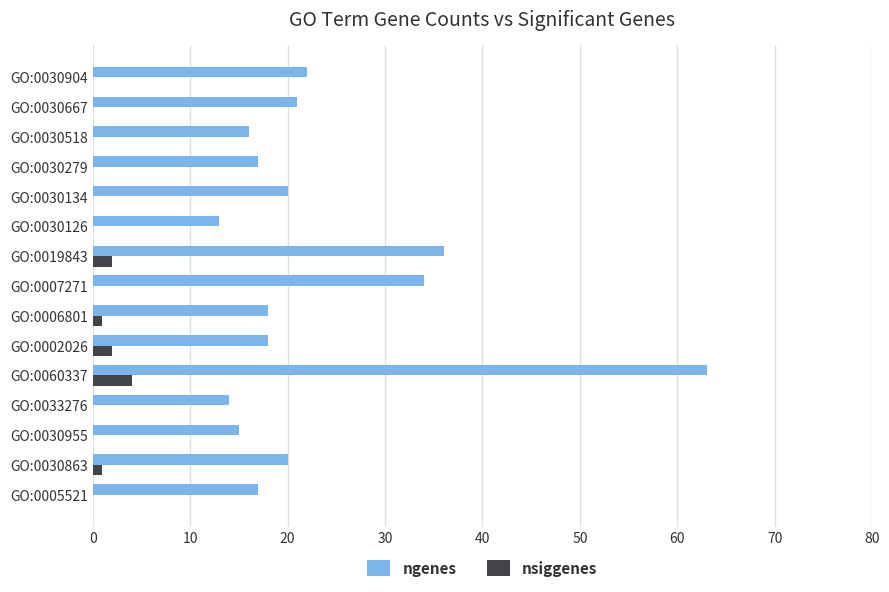

Which series changed the most between GO:0033276 and GO:0030904?

ngenes